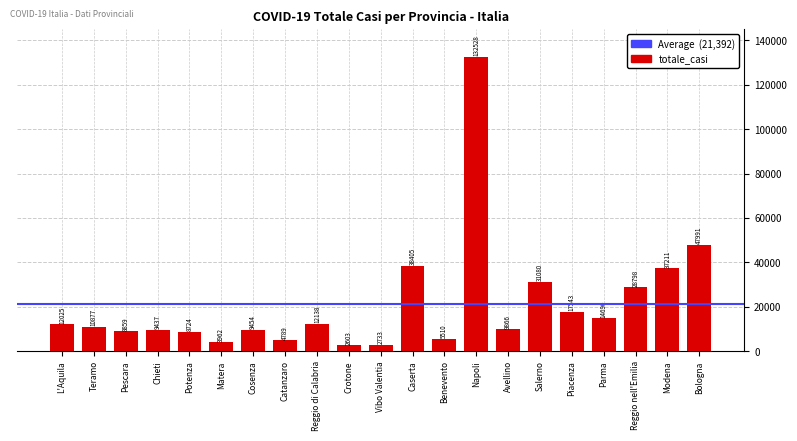

What is the greatest value displayed?

132528